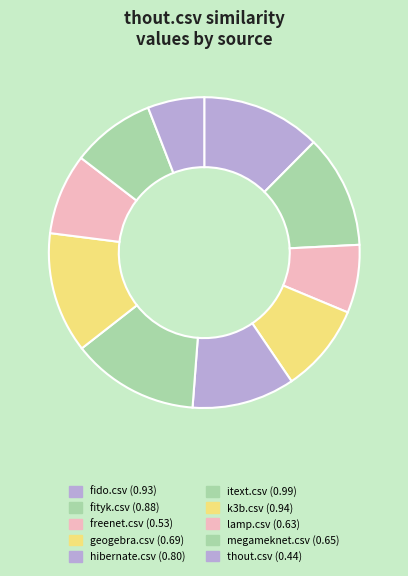

Count the number of slices in the pie.

10